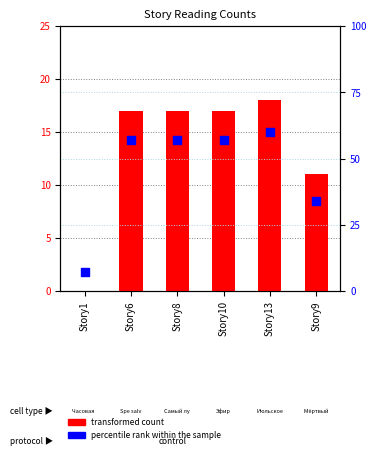

Is the value of percentile rank within the sample at Story8 greater than the value of transformed count at Story1?

Yes